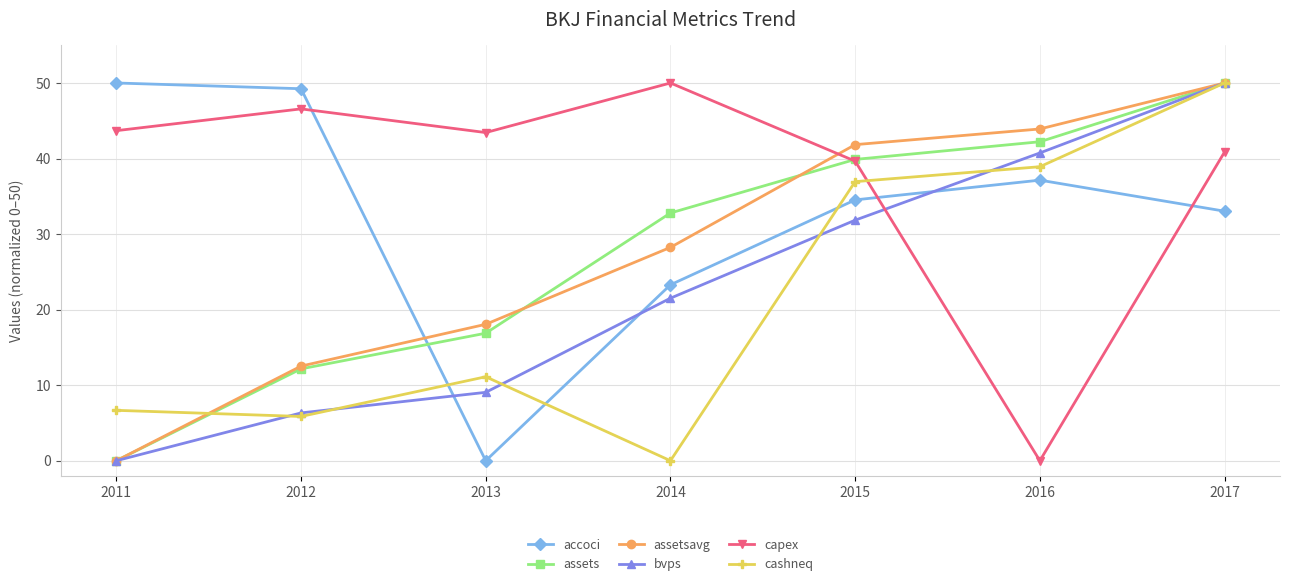

What are all the series names shown in the legend?

accoci, assets, assetsavg, bvps, capex, cashneq